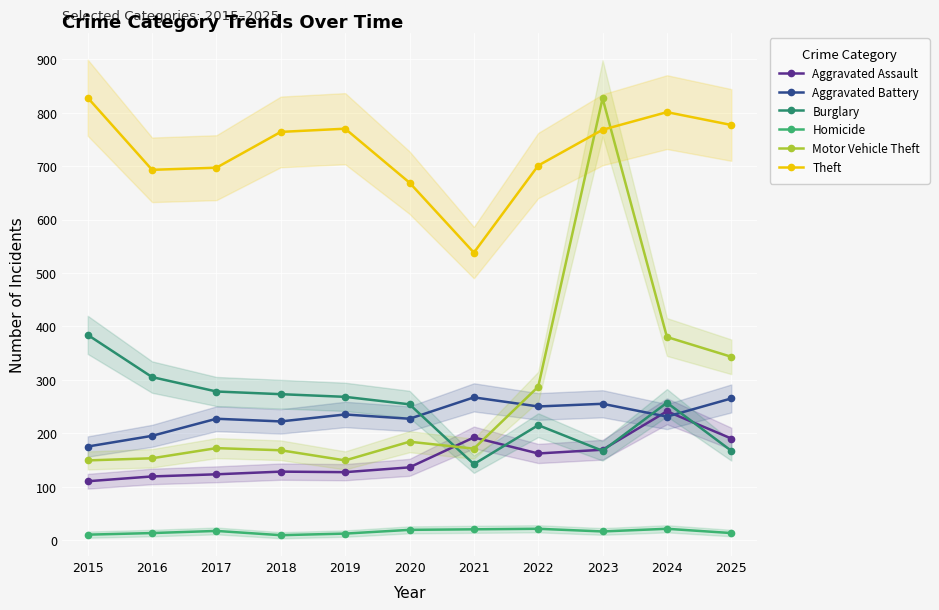

Reading left to right, extract all data points from this chart.

Aggravated Assault: 110	119	123	128	127	136	192	162	169	241	190
Aggravated Battery: 175	195	227	222	235	227	267	250	255	231	265
Burglary: 384	305	278	273	268	254	142	215	167	257	167
Homicide: 10	13	17	9	12	19	20	21	16	21	13
Motor Vehicle Theft: 149	153	172	168	149	184	171	287	827	380	343
Theft: 828	693	697	764	770	669	538	701	768	801	777